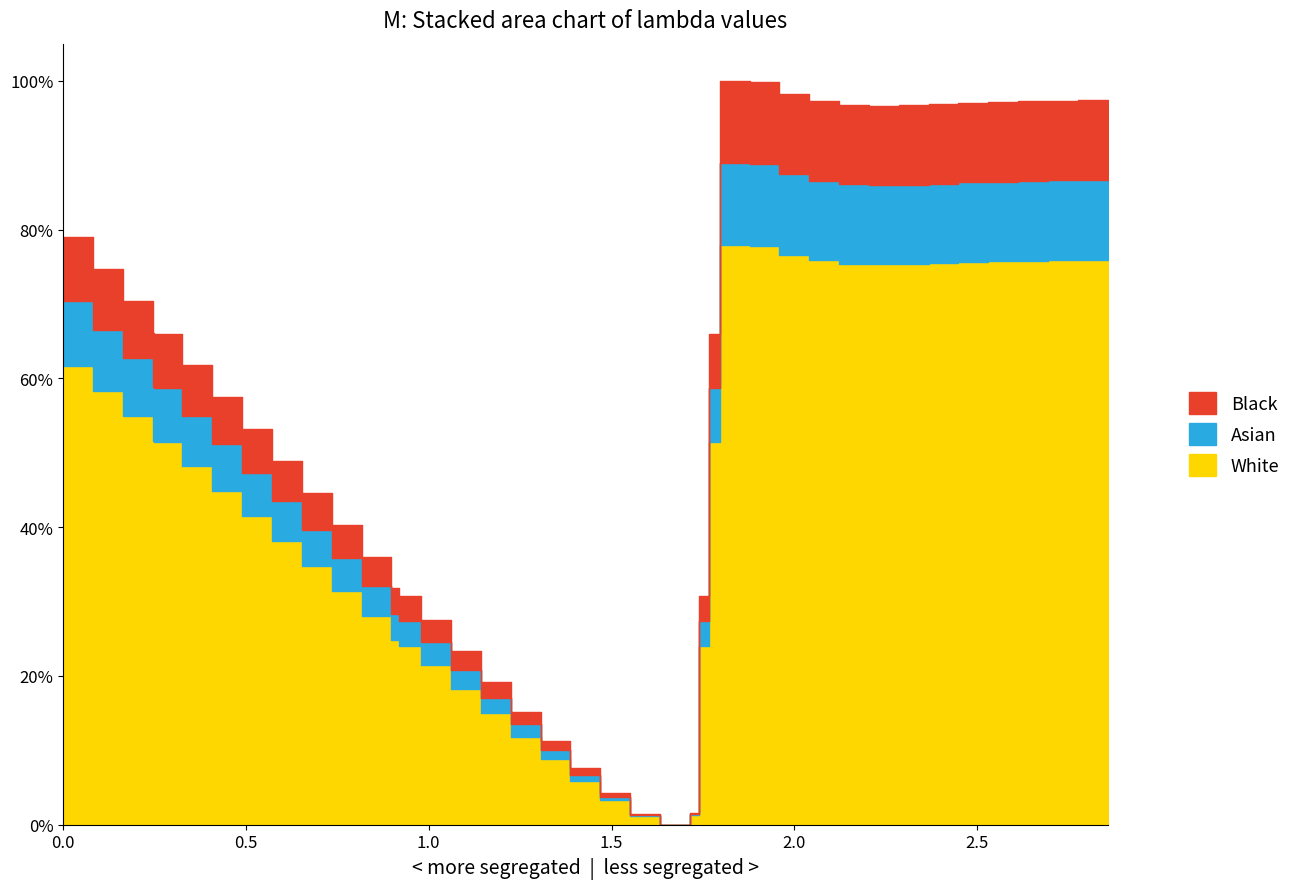

Is it true that the value at 2 is 0.0?

False